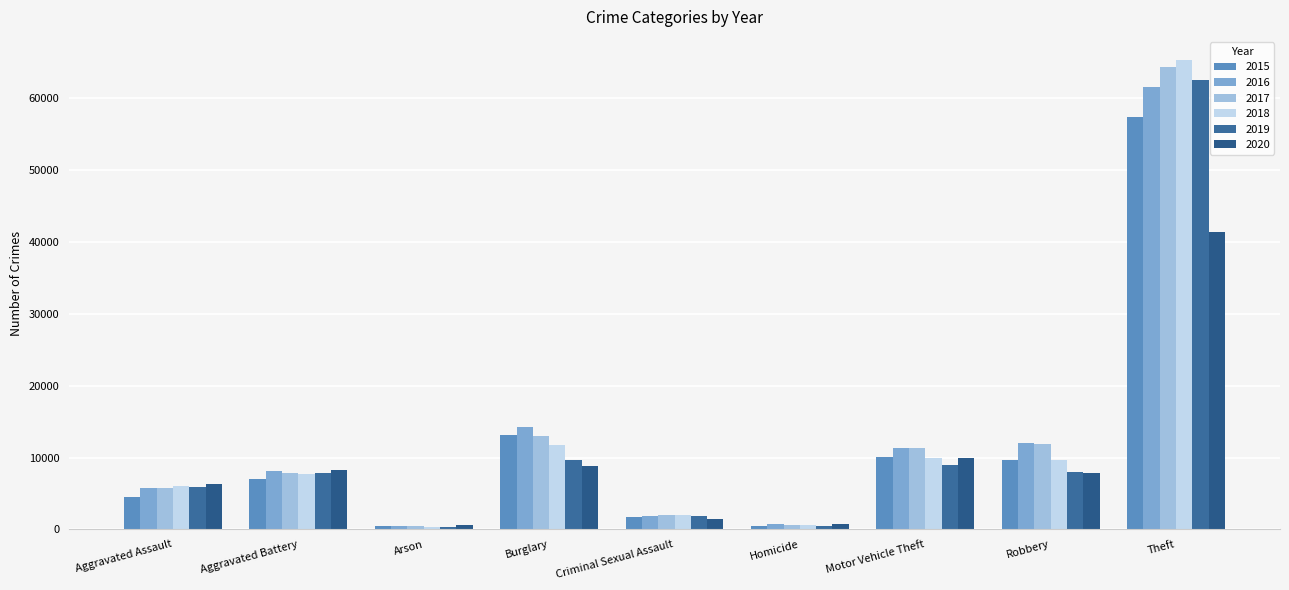

Rank the series by their maximum value, from highest to lowest.

2018, 2017, 2019, 2016, 2015, 2020